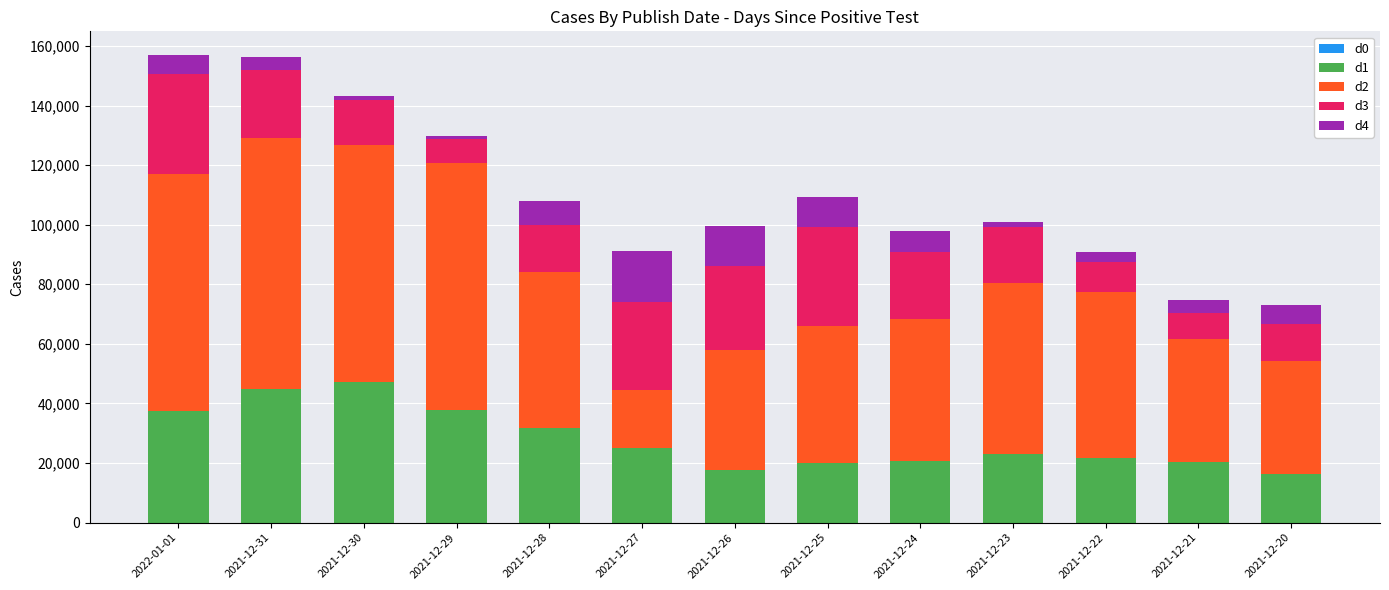

The value of d1 at 2021-12-29 is 37962. True or false?

True